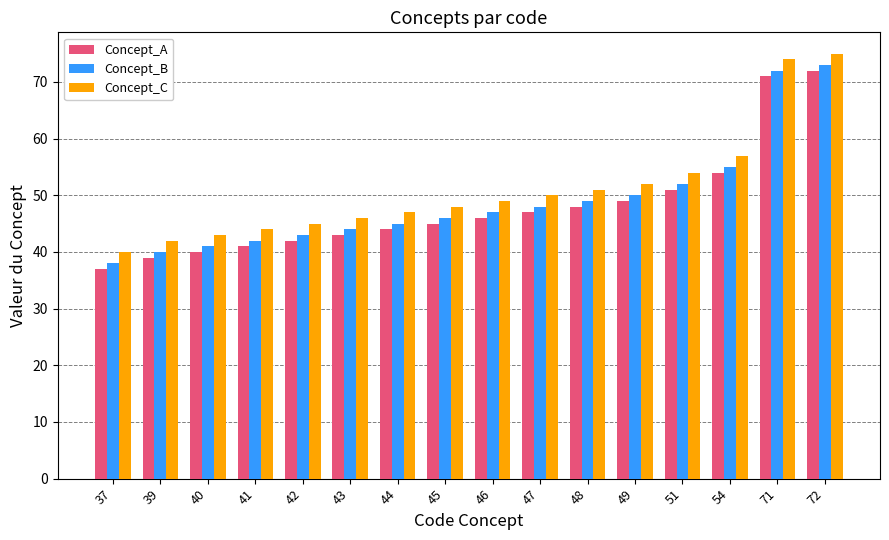

The Concept_C series shows 43 at 40. True or false?

True